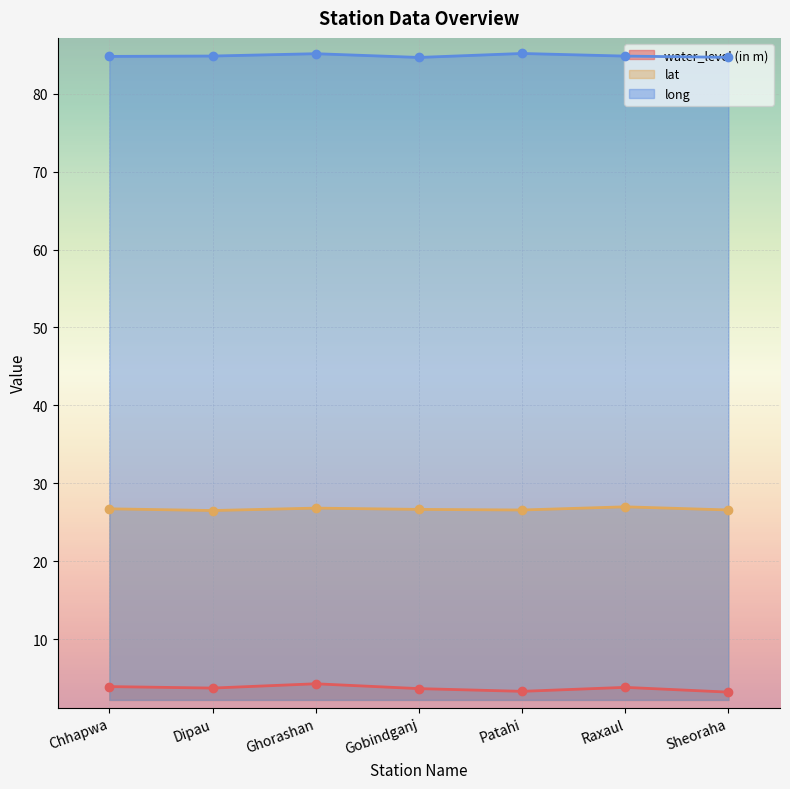

Which category has the highest value in the water_level (in m) series?

Ghorashan